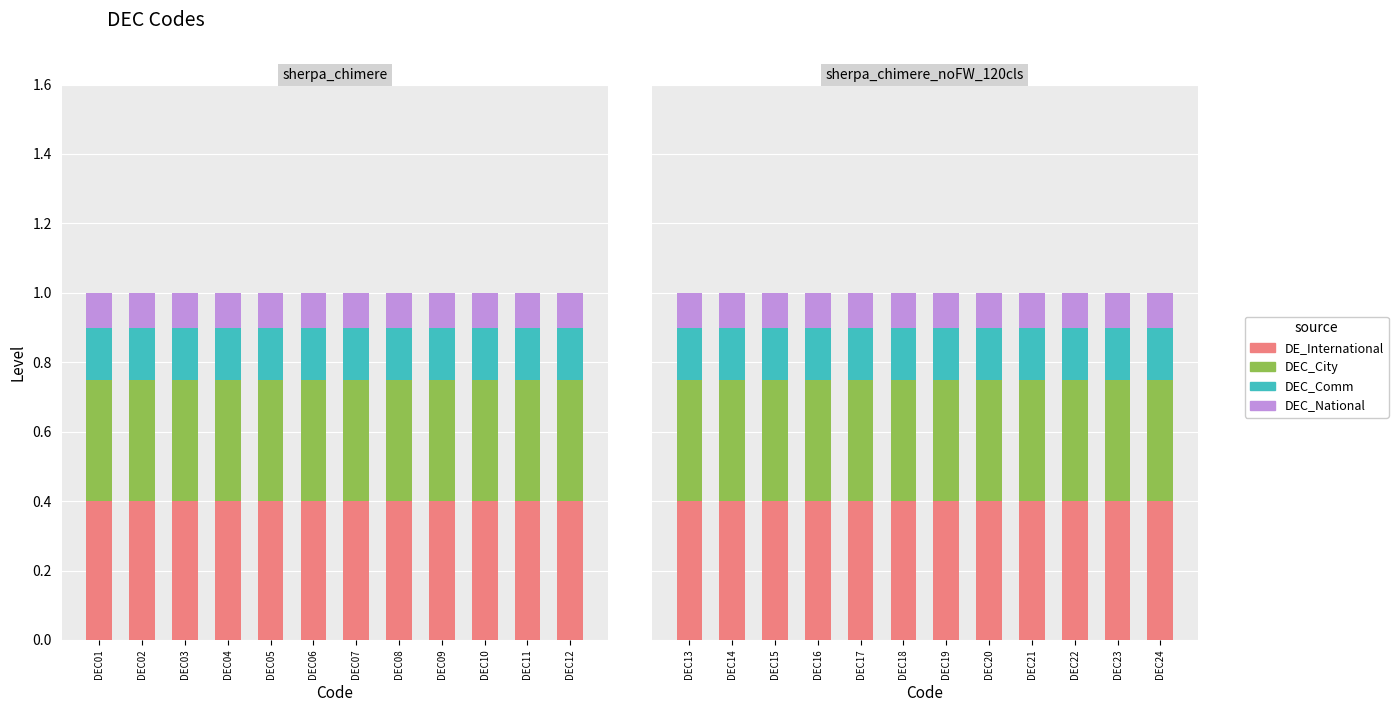

What is the sum of the DEC_Comm values at DEC16 and DEC14?

0.3